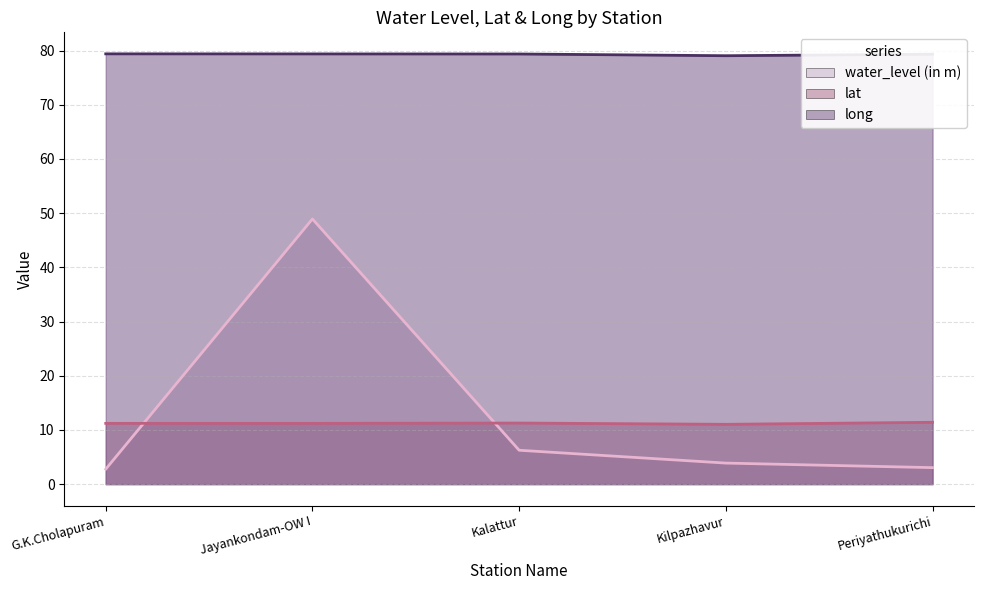

Which series has the widest spread of values?

water_level (in m)